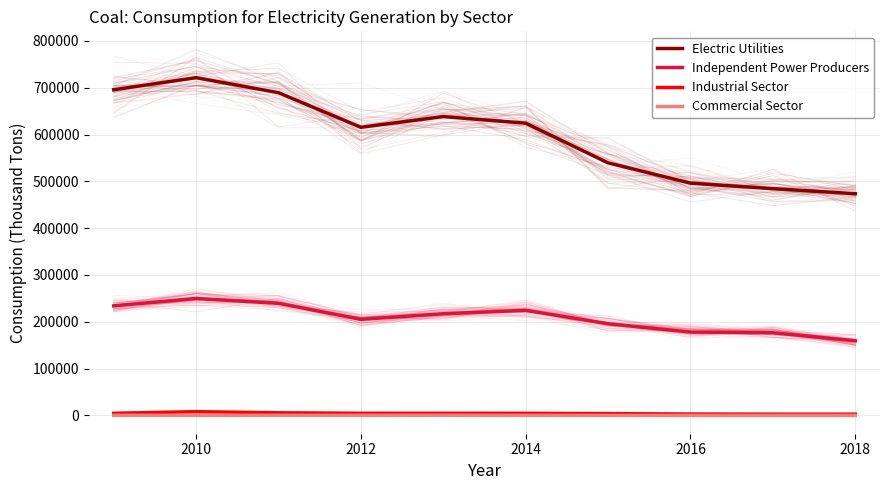

Which series has the largest total across all categories?

Electric Utilities